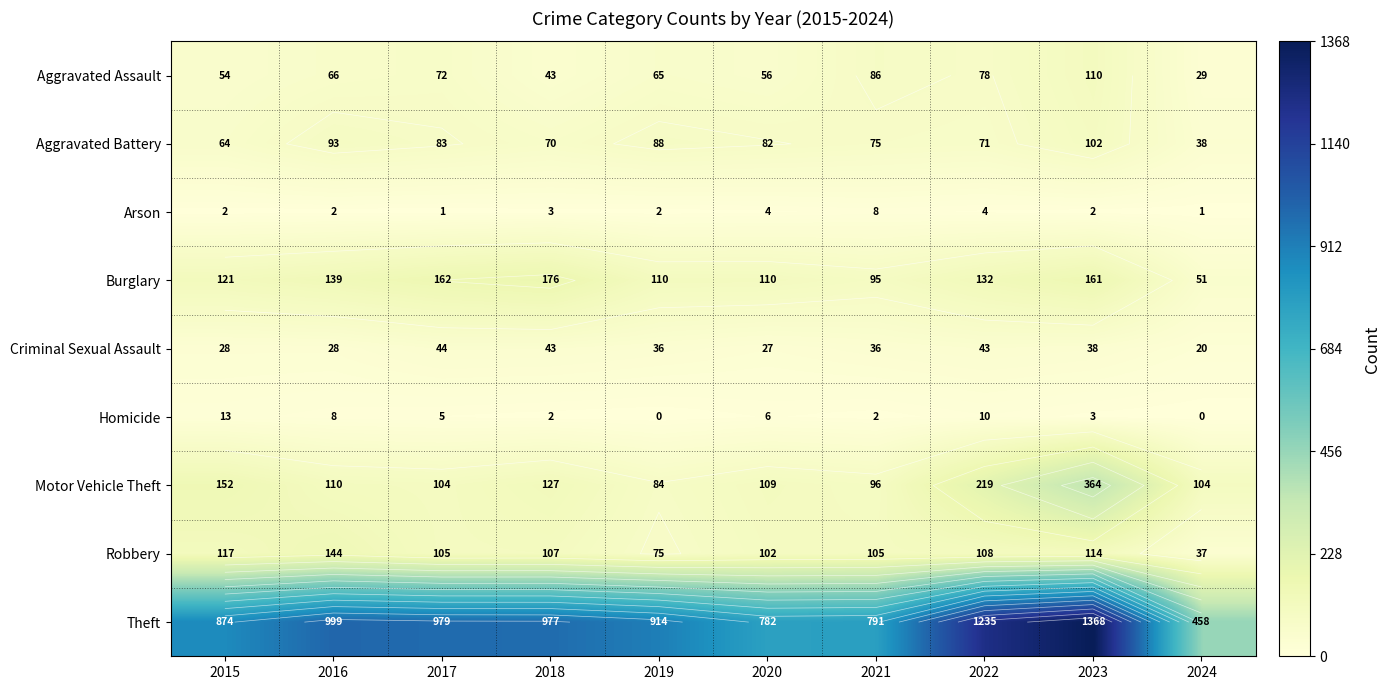

What is the total value across all series at 2017?

1555